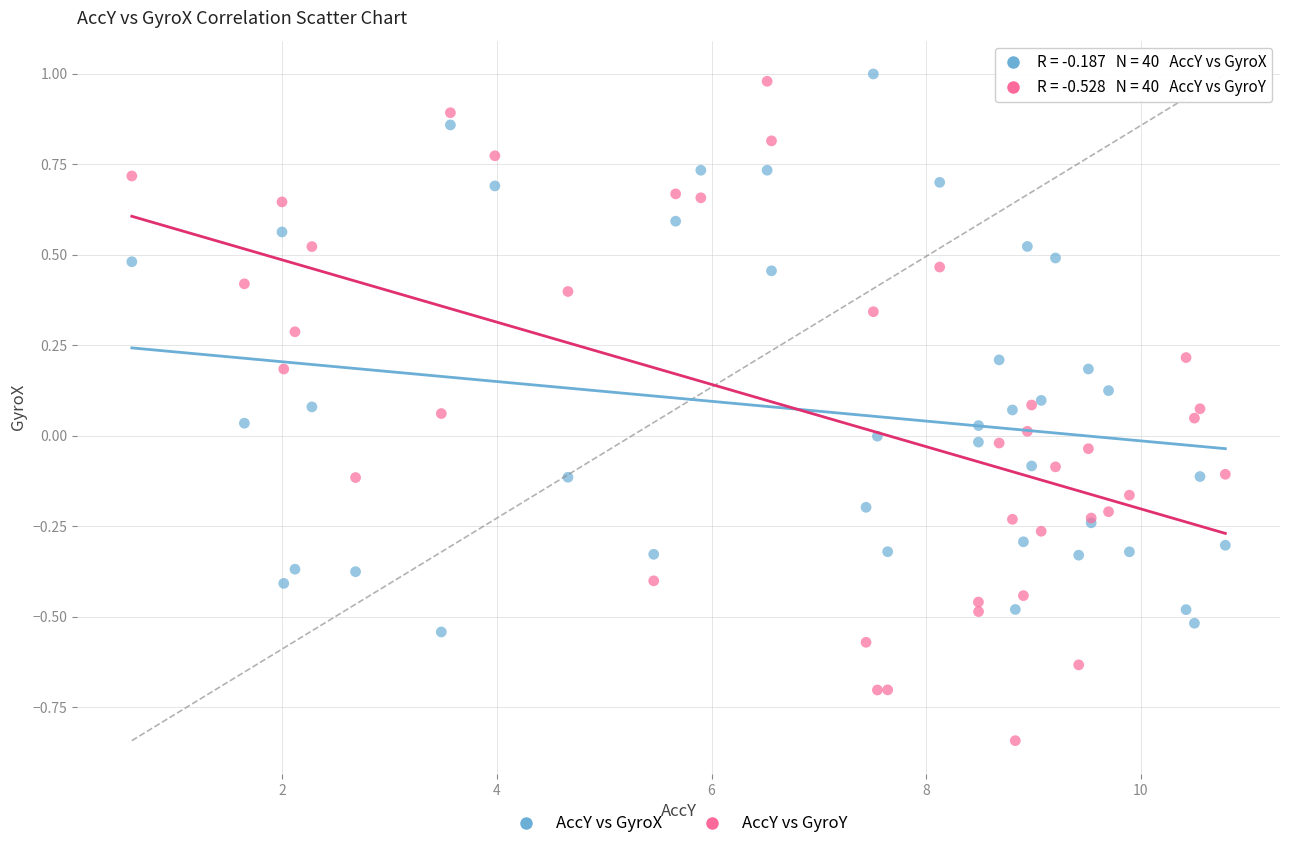

Which series reaches the minimum Y coordinate?

AccY vs GyroY